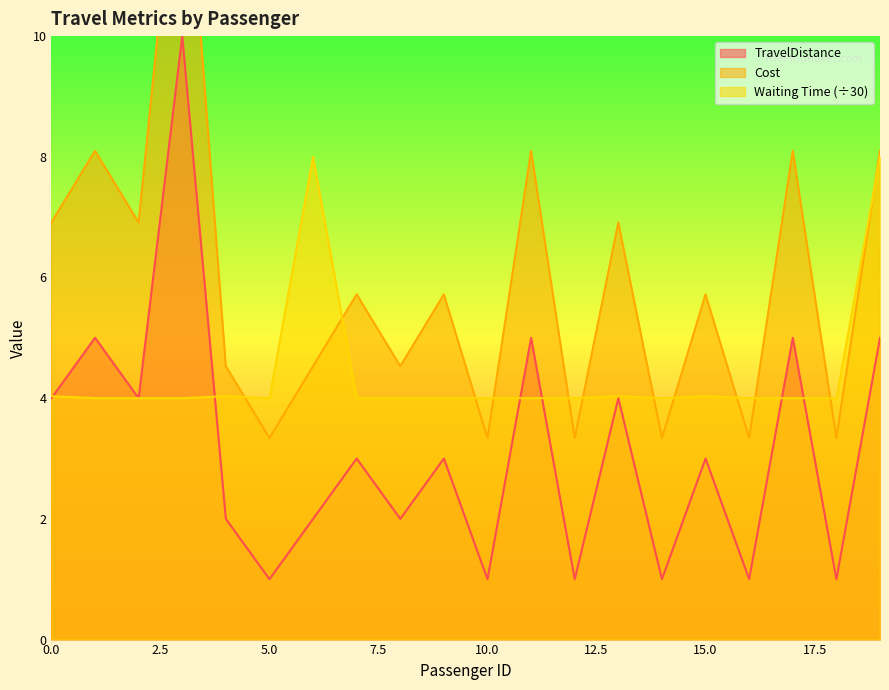

What value does the TravelDistance series have at 3?

10.0